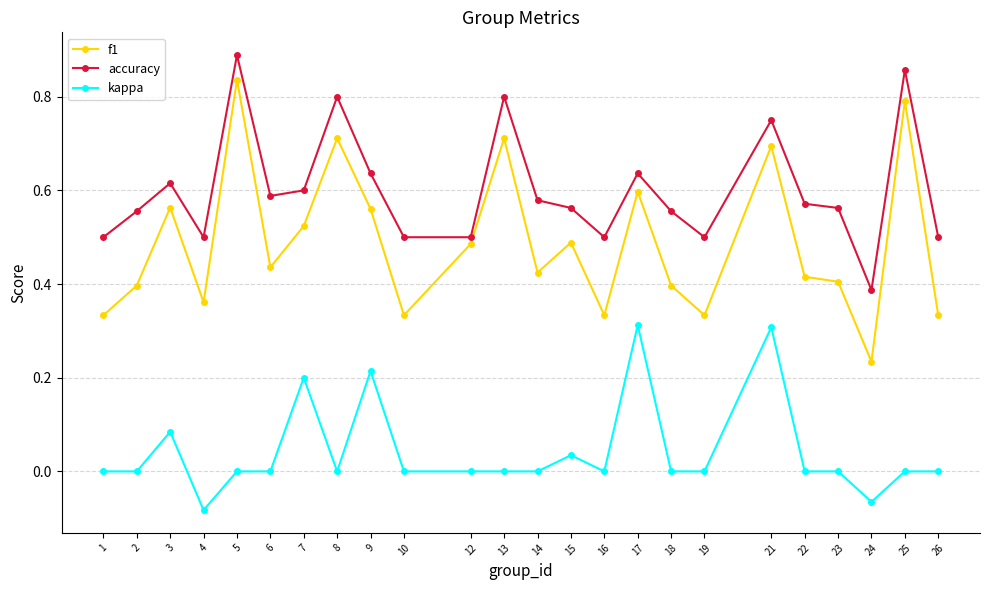

What is the sum of all kappa values?

1.0